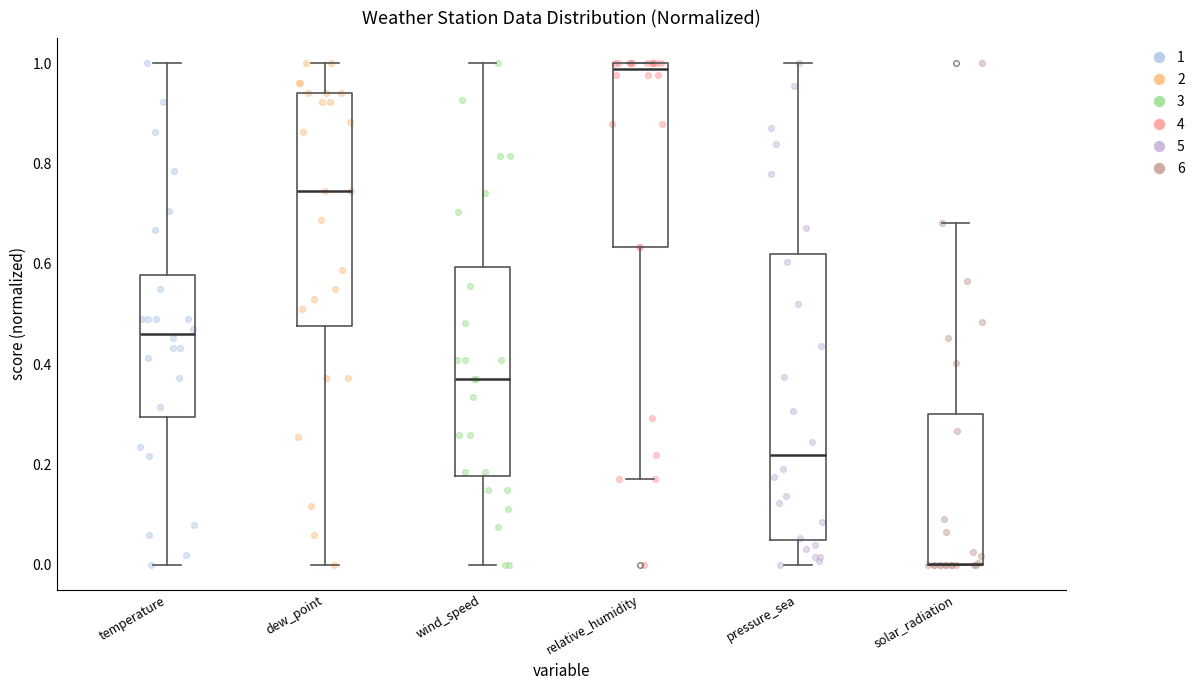

Where does the lower whisker of the box for relative_humidity end on the y-axis? The values are not printed on the chart, so give them approximately, as read against the axis.

0.18